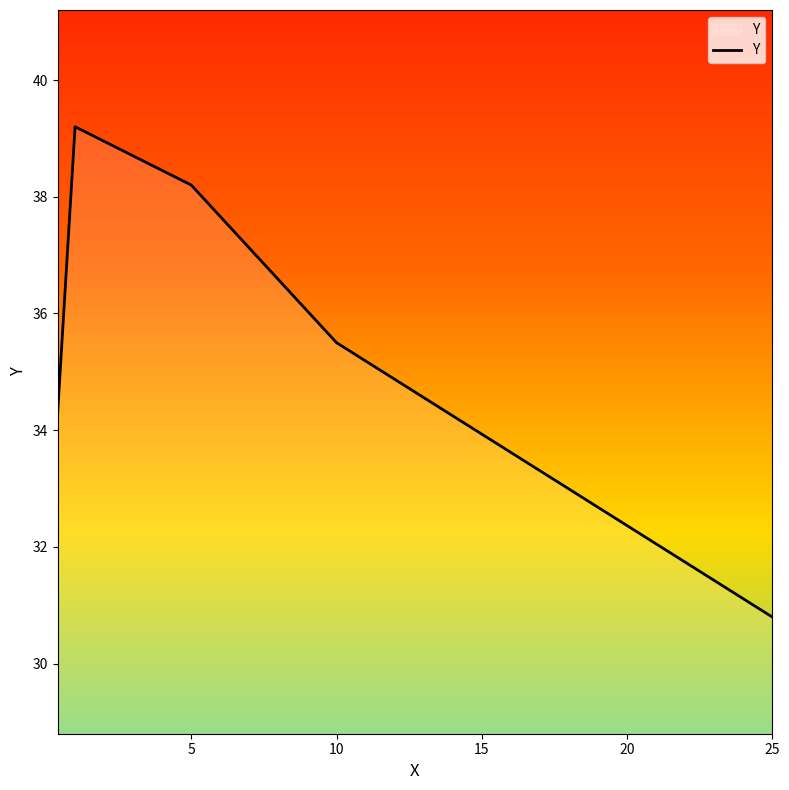

What is the maximum value shown in the chart?

39.2